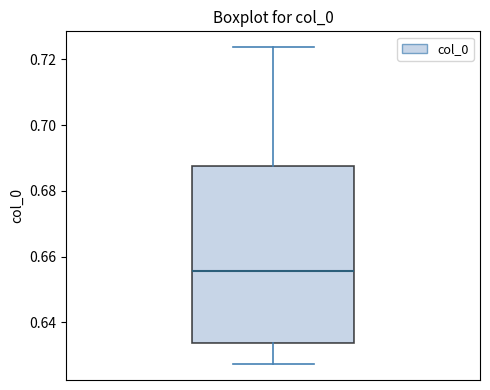

Read this box plot against the y-axis: the position of the median line, the range covered by the box, and the ends of both whiskers. The values are not printed on the chart, so give them approximately, as read against the axis.

median 0.656, box 0.634 to 0.688, whiskers 0.628 to 0.724